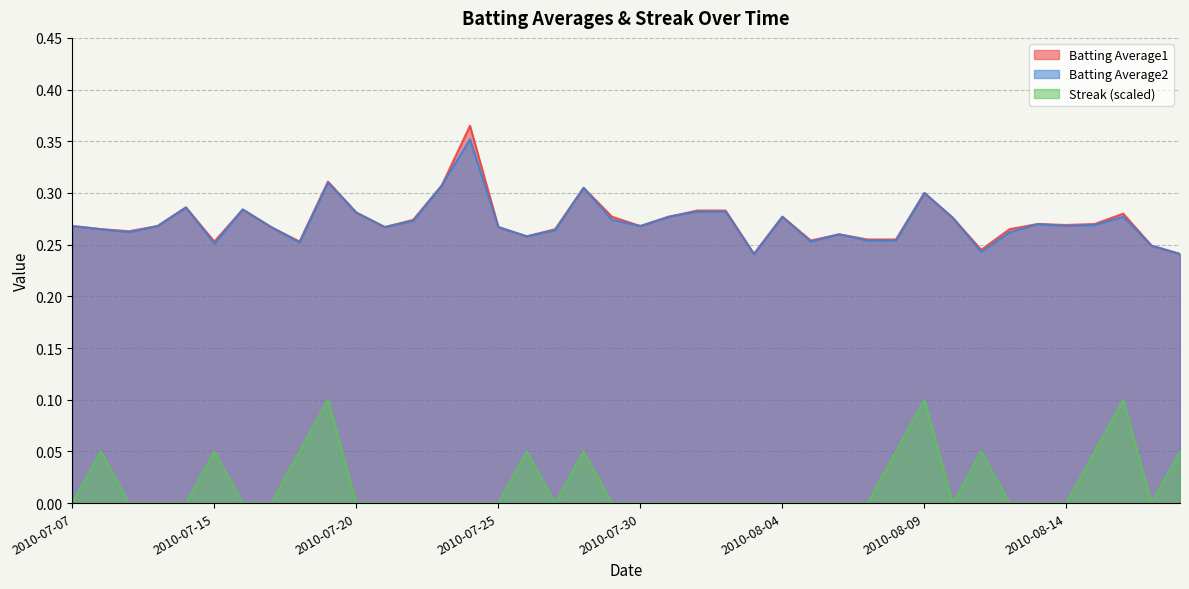

Which series has the largest range (max minus min)?

Batting Average1